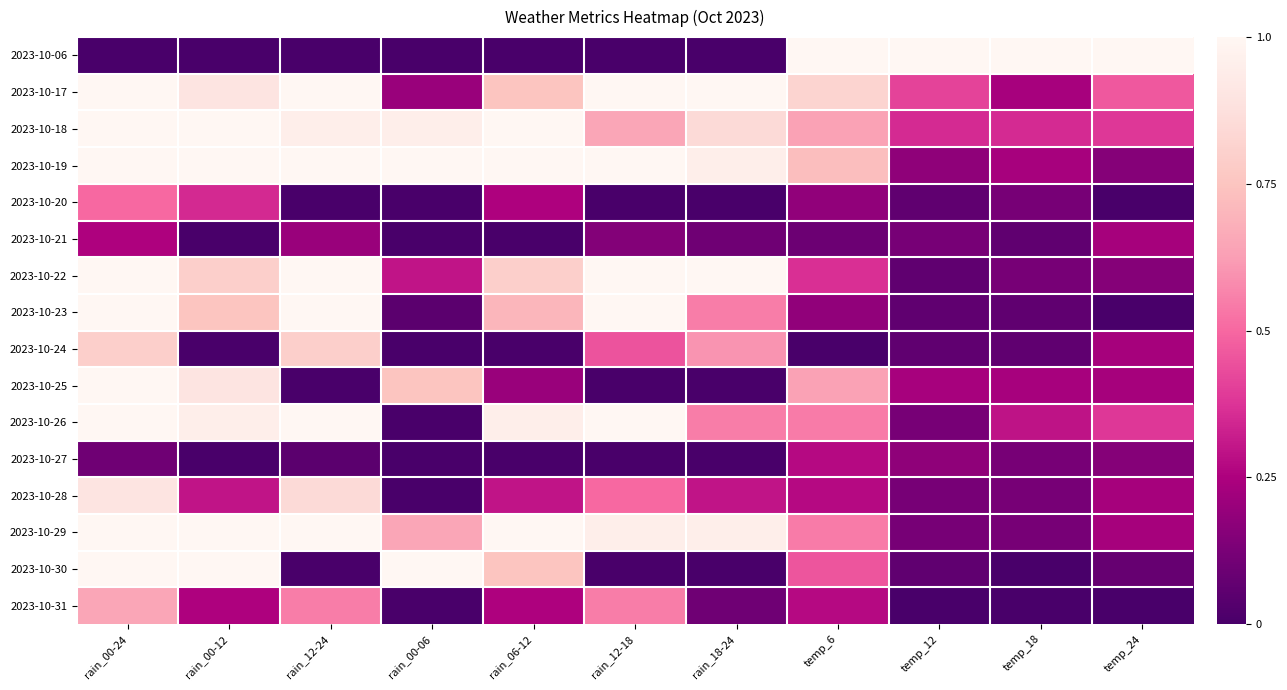

What is the total value across all series at rain_12-18?

8.2